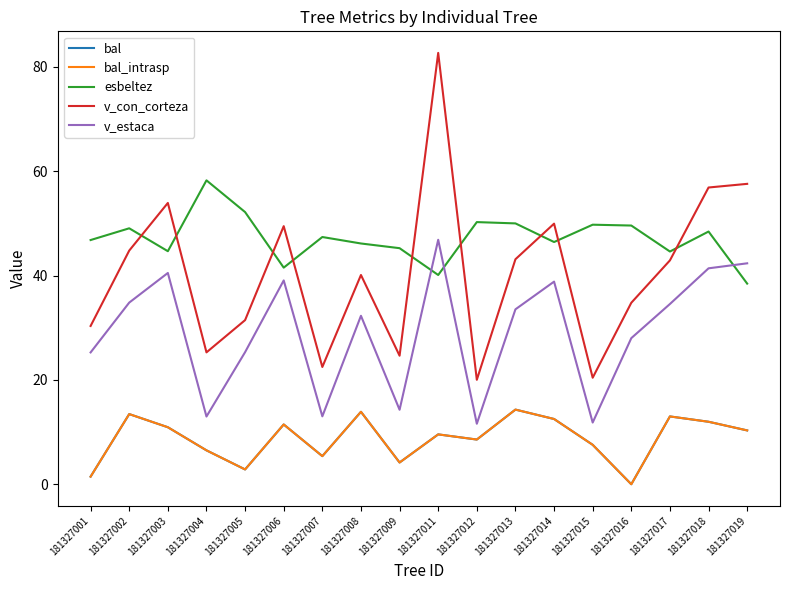

Does the chart have visible grid lines?

No